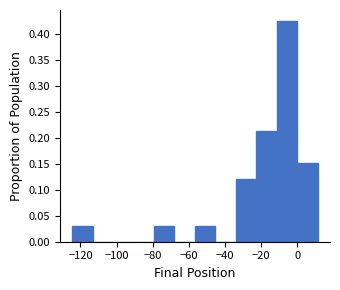

What is the height of the bar covering 0 to 12 on the x-axis? Neither the bar edges nor the heights are printed on the chart, so give them approximately, as read against the axes.

0.150